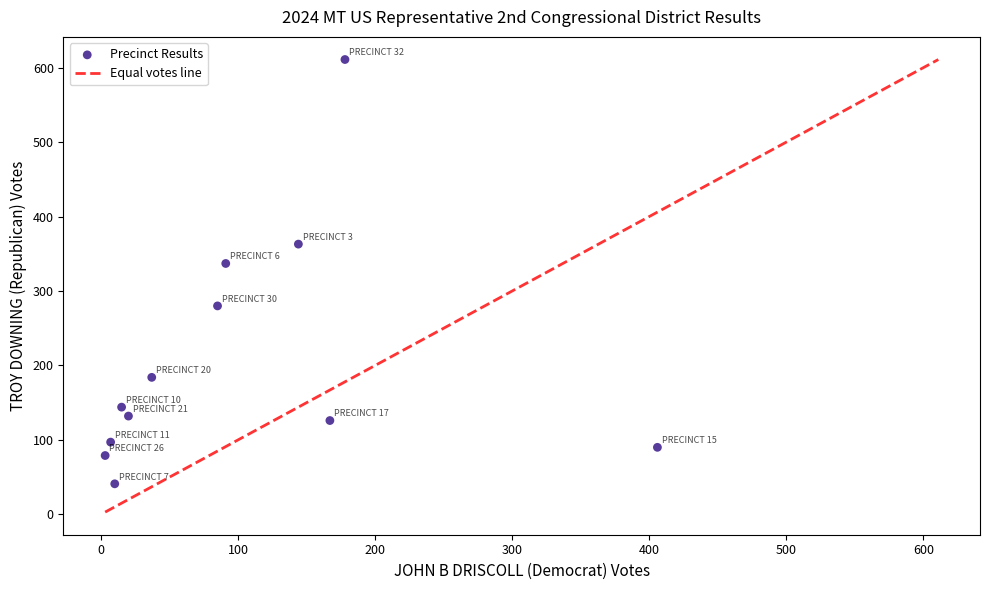

What is the average X value?

97